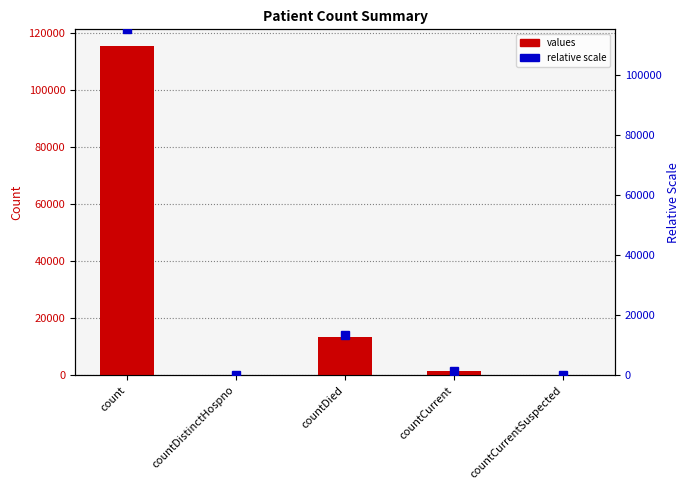

List the labels in order of values value, largest first.

count, countDied, countCurrent, countDistinctHospno, countCurrentSuspected